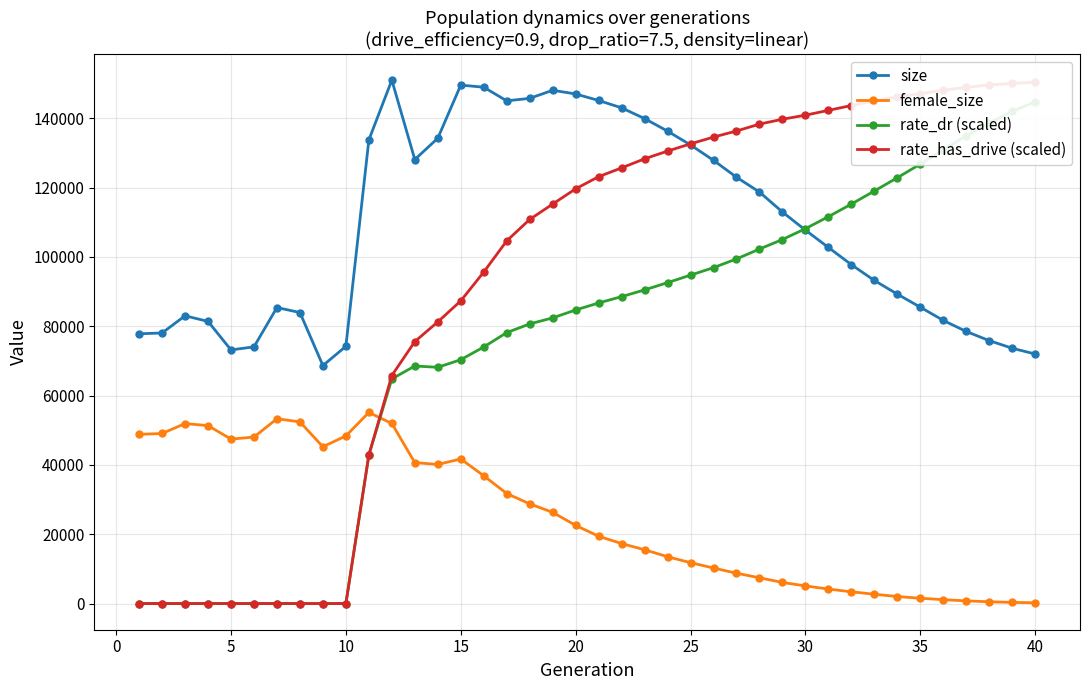

At which label does rate_dr (scaled) first exceed 86713?

20